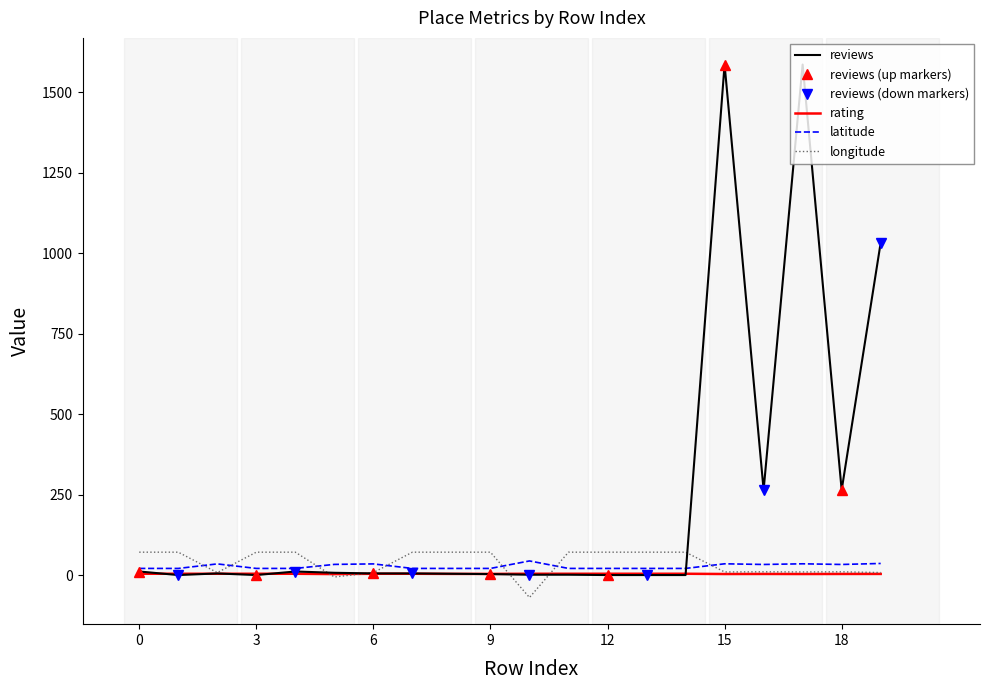

Where is the first local minimum for reviews?

1